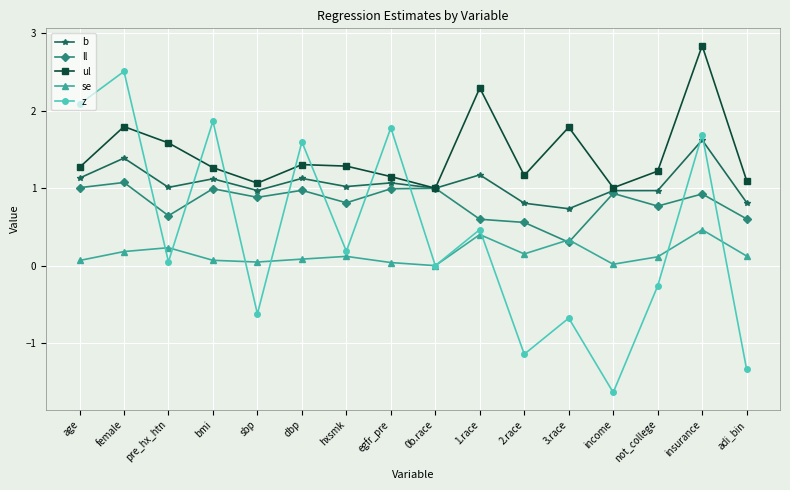

At age, list the series in order from smallest to largest.

se, ll, b, ul, z